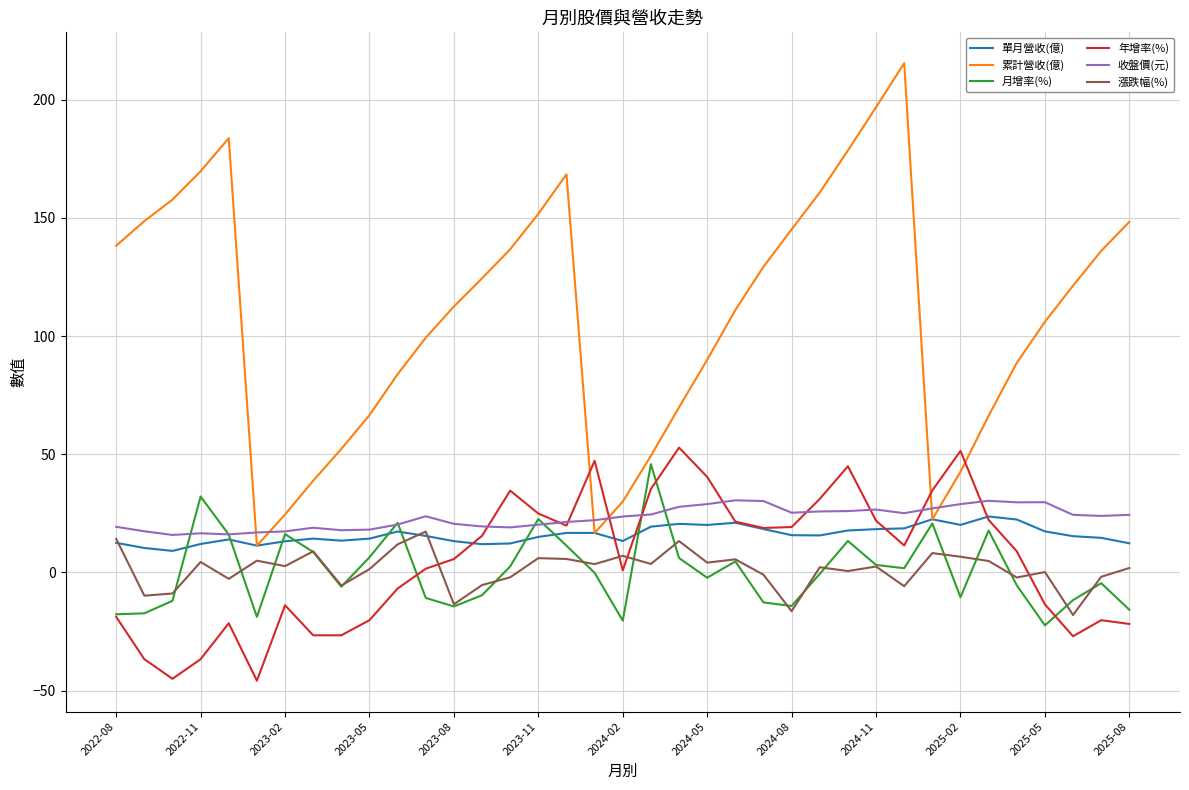

What is the minimum value for 年增率(%)?

-45.8